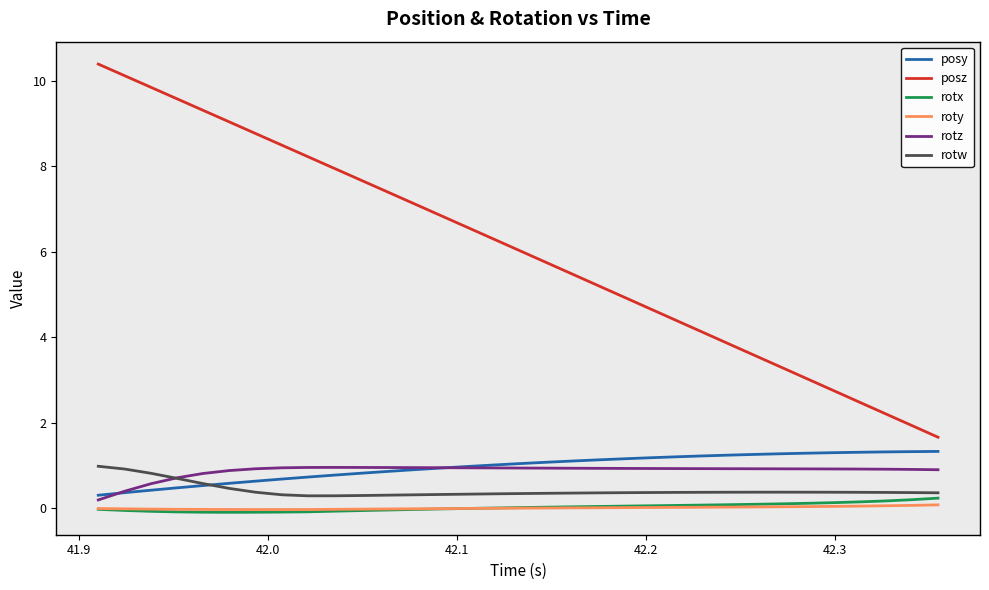

True or false: posz and posy cross at least once.

False